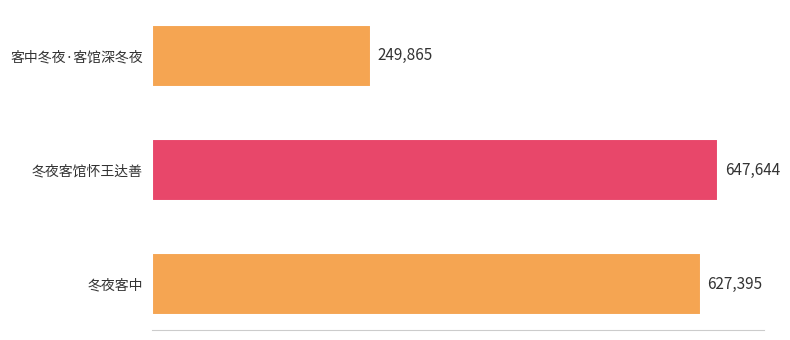

Does the chart contain any negative values?

No